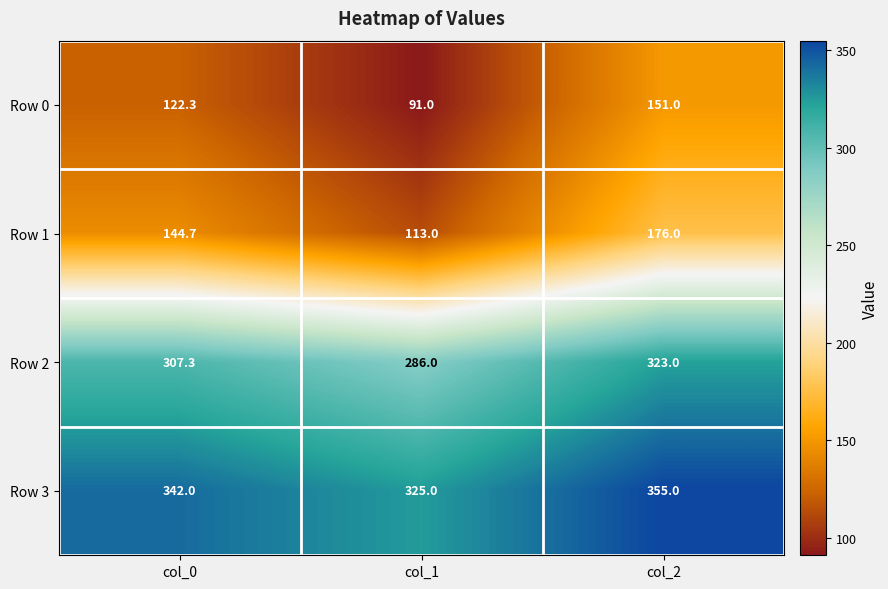

True or false: Row 0 has a value of 30.2 at col_1.

False